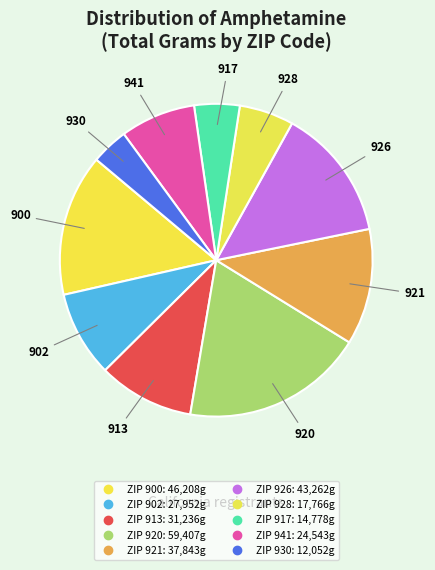

Count the number of slices in the pie.

10